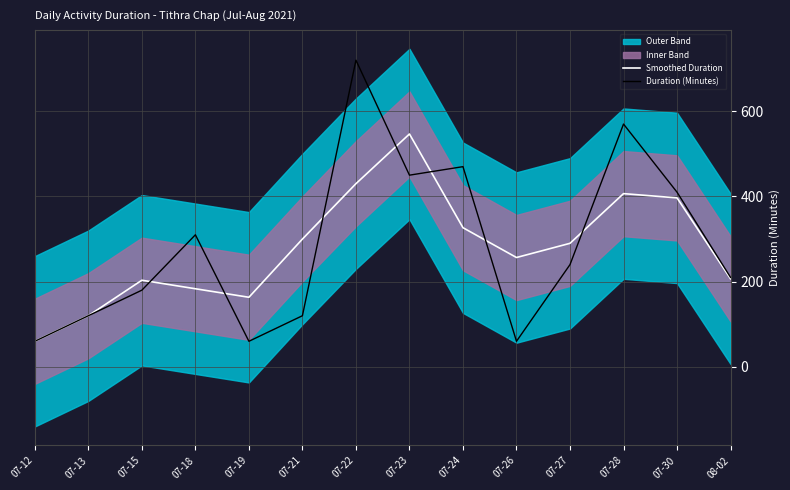

True or false: Smoothed Duration and Duration (Minutes) intersect in this chart.

True